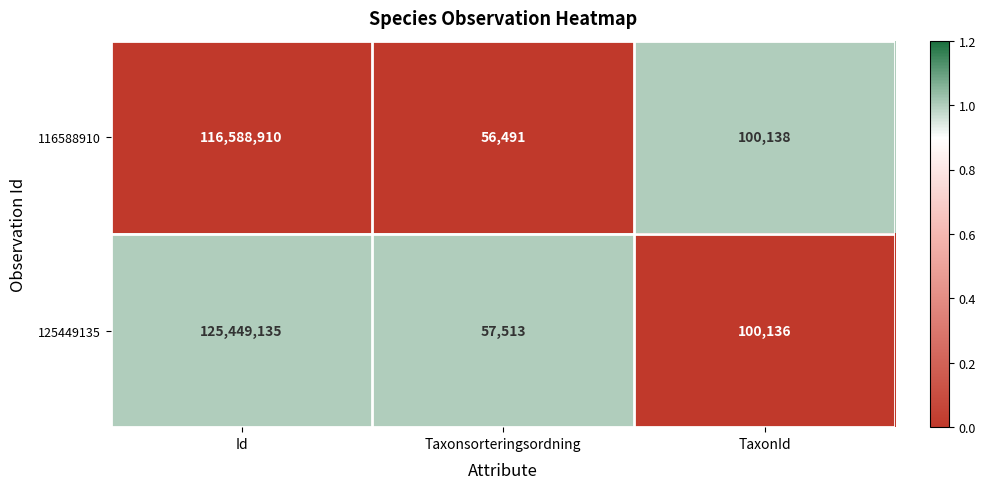

Which label corresponds to the largest value in the chart?

Id